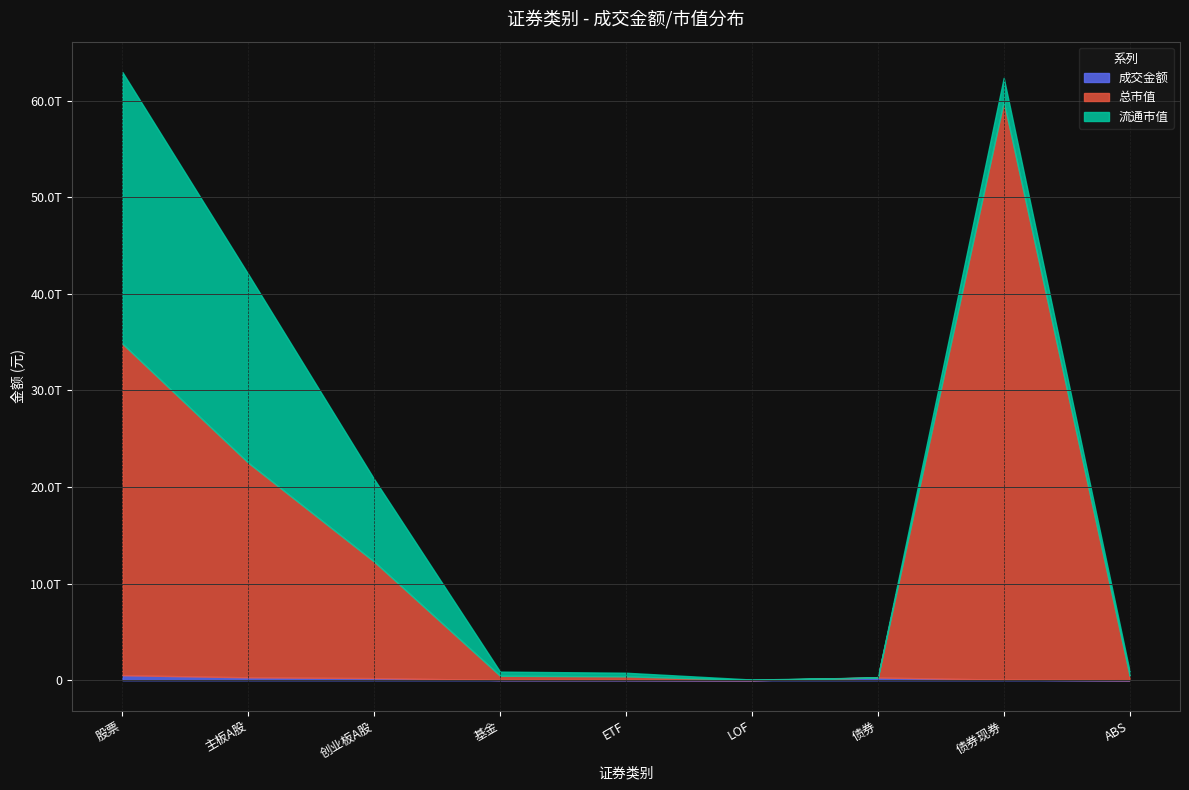

What is the difference between the maximum and minimum values in the 总市值 series?

59860720597835.6